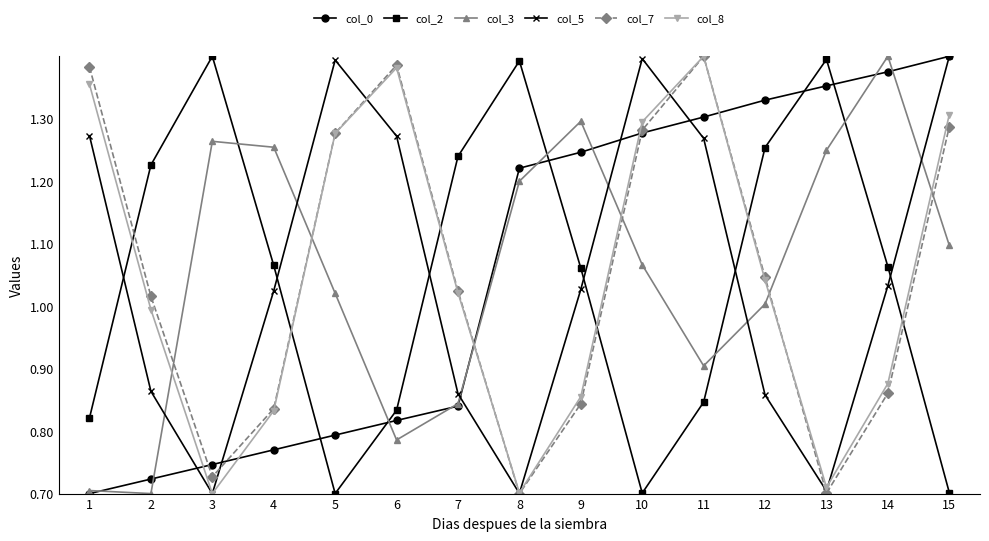

Read the col_7 value at 12.

0.9